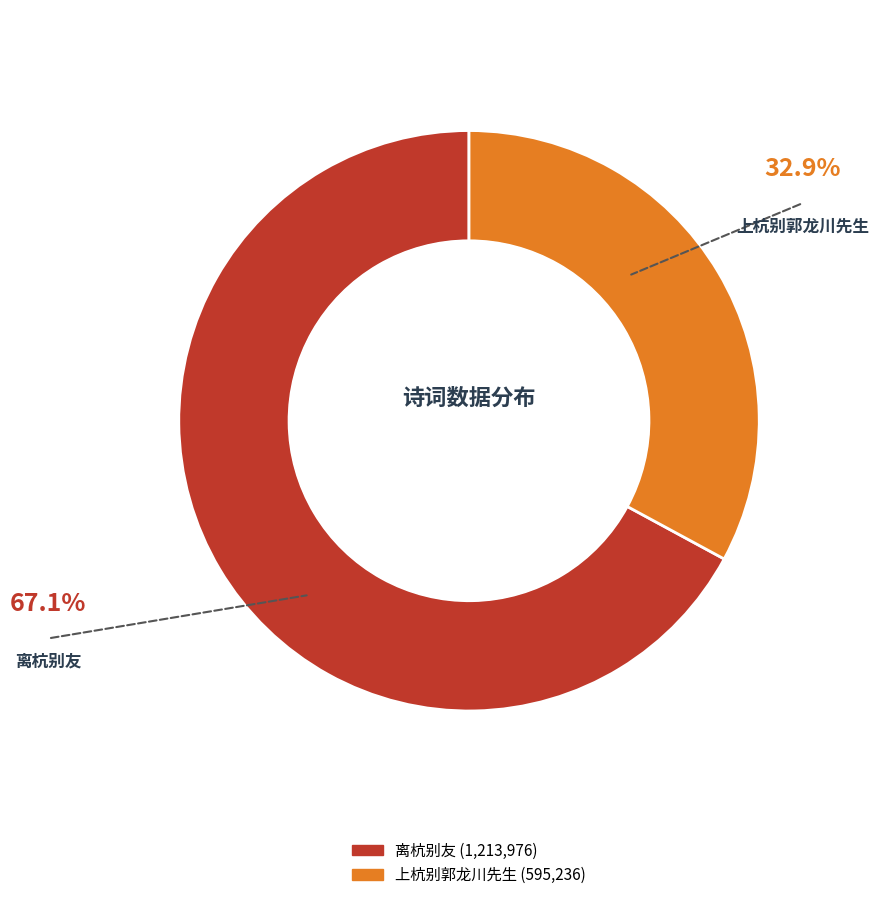

Which has a higher value, 离杭别友 or 上杭别郭龙川先生?

离杭别友